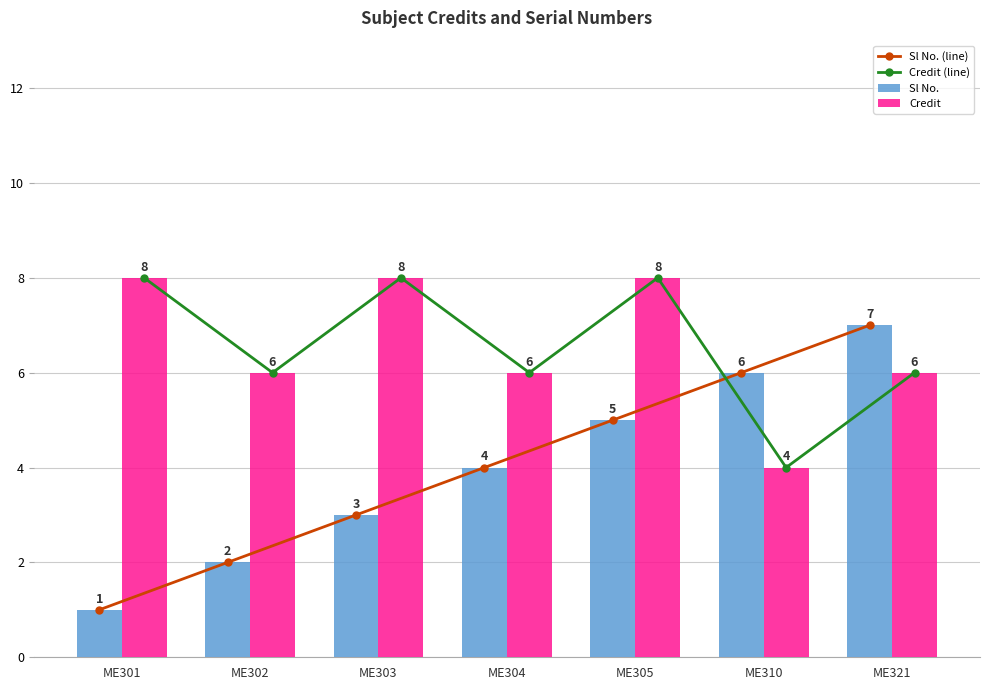

Which has a higher value, ME304 or ME310?

ME310